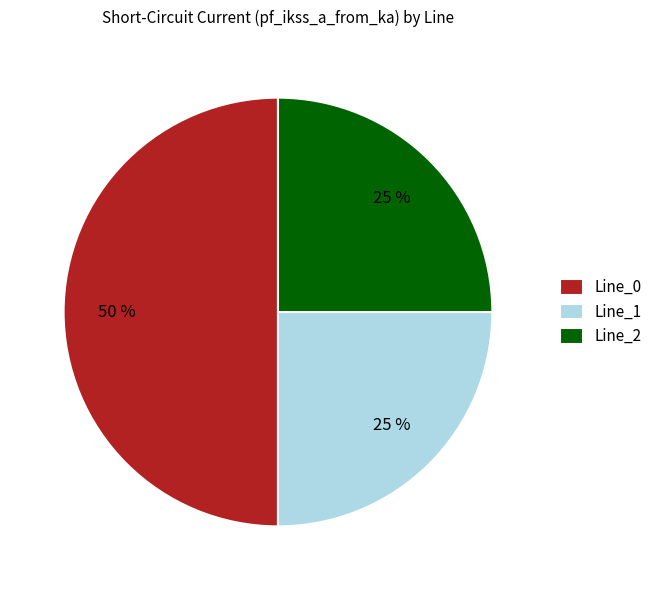

Count the number of slices in the pie.

3